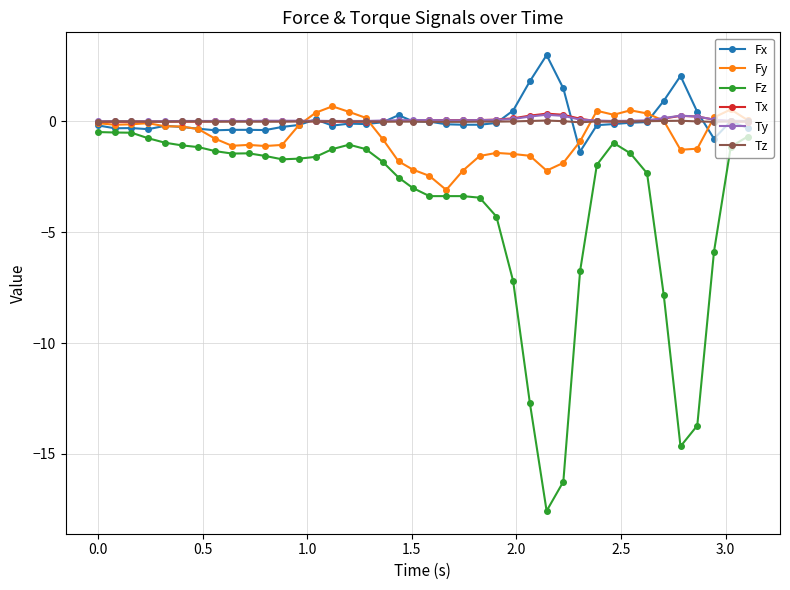

What is the minimum value for Fy?

-3.1